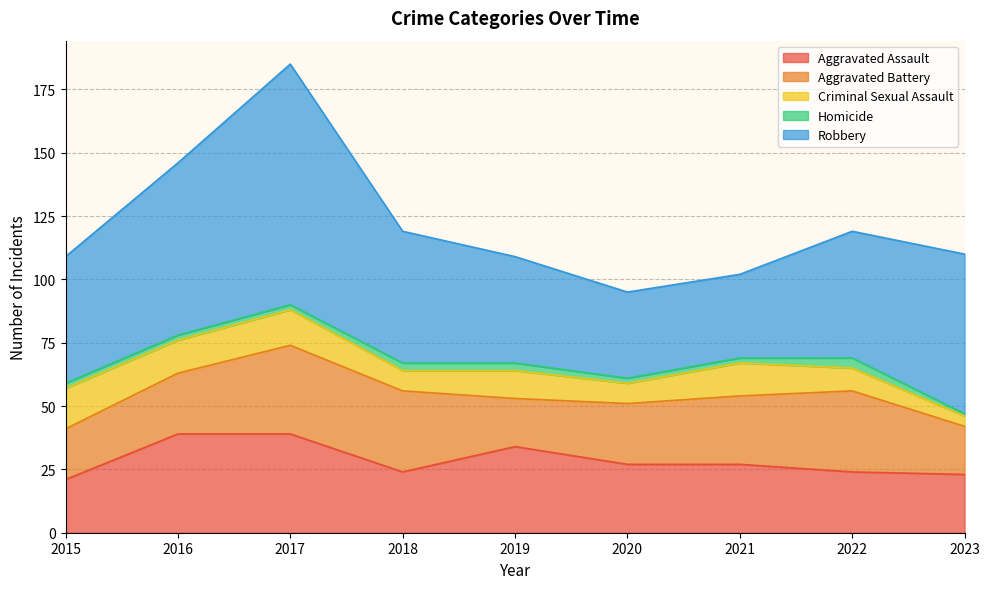

What is the total value across all series at 2017?

185